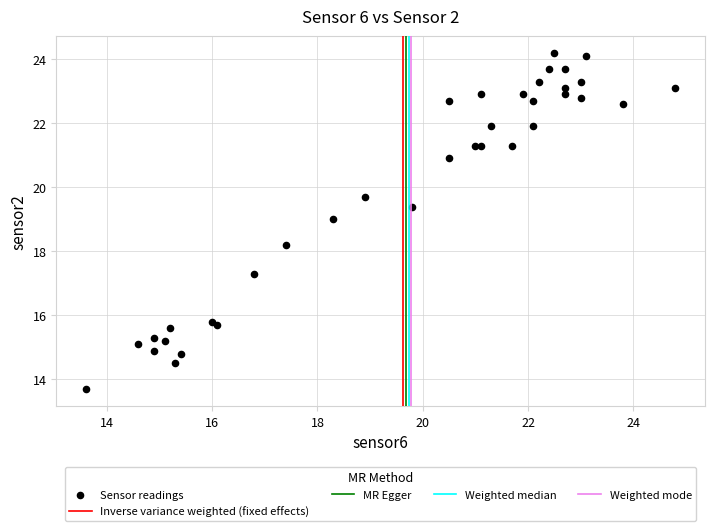

What Y value in the scatter plot is closest to 18?

18.2